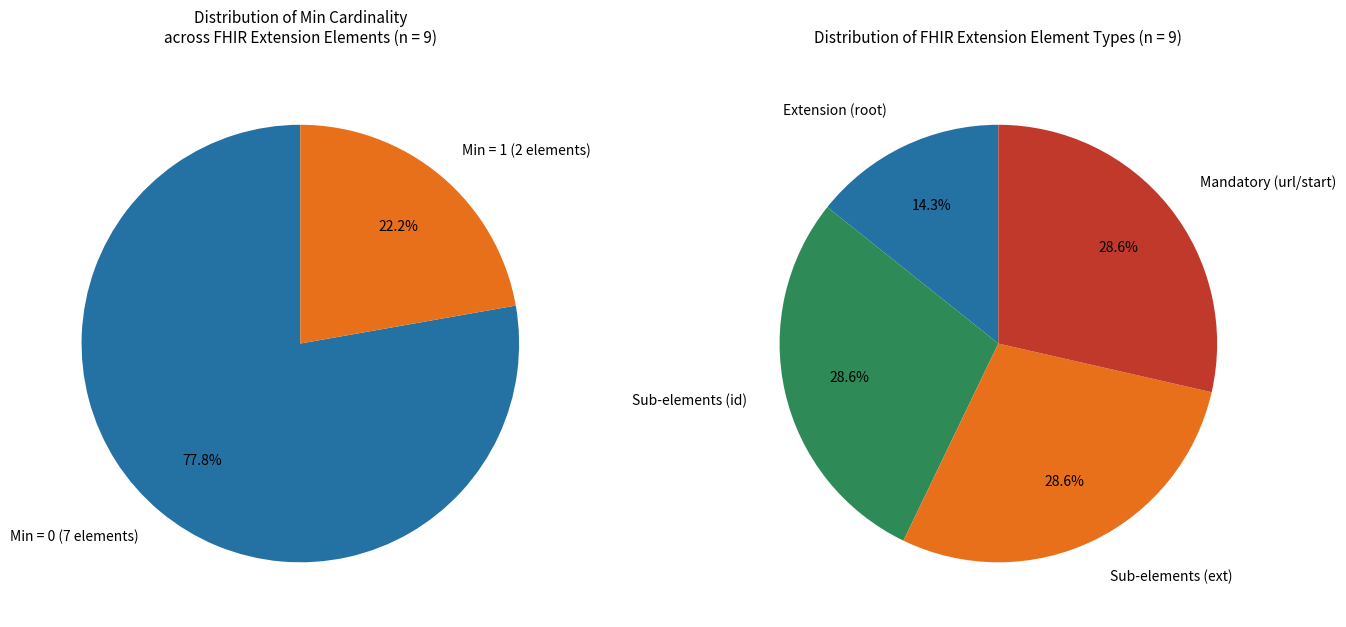

Which category has the smallest portion of the pie?

Extension